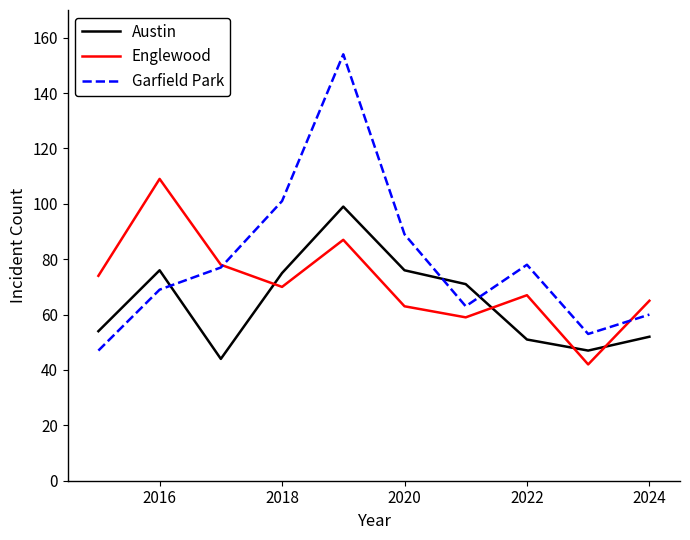

What is the highest value of the Garfield Park series?

154